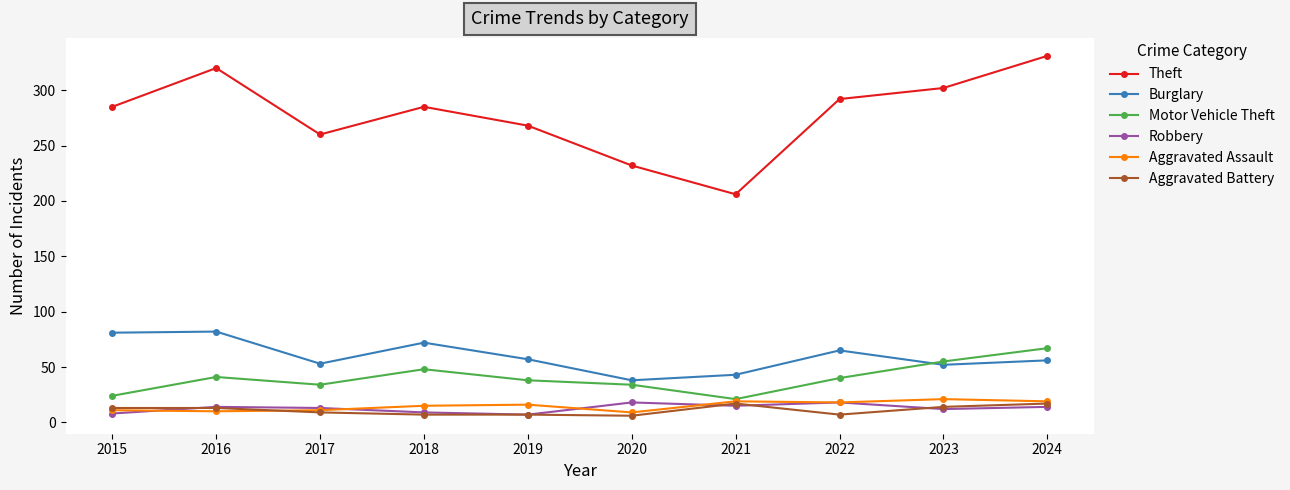

What is the value of the Theft point at the 1st from the left?

285